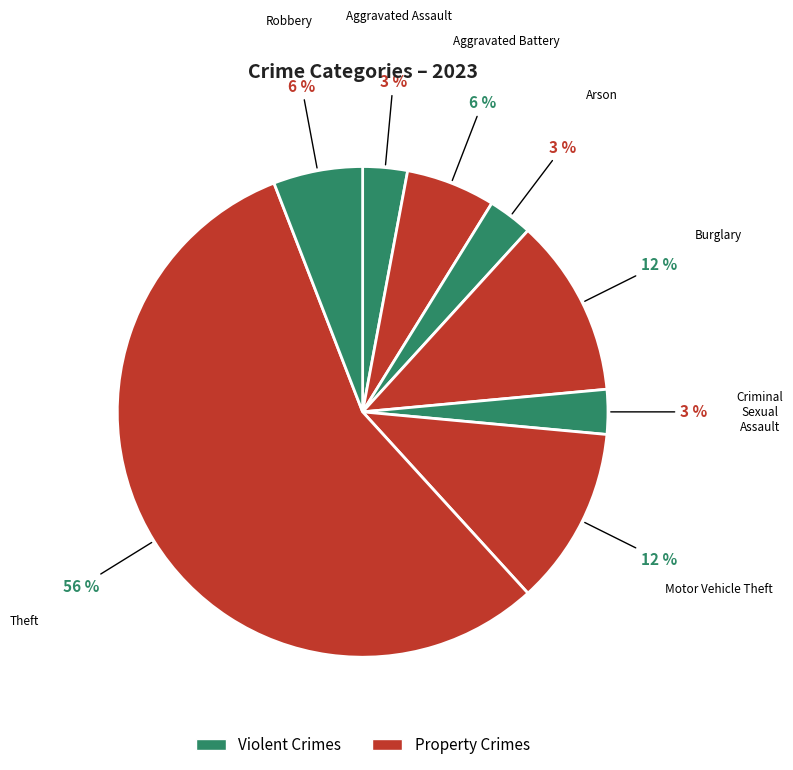

What is the largest slice in the pie chart?

Theft